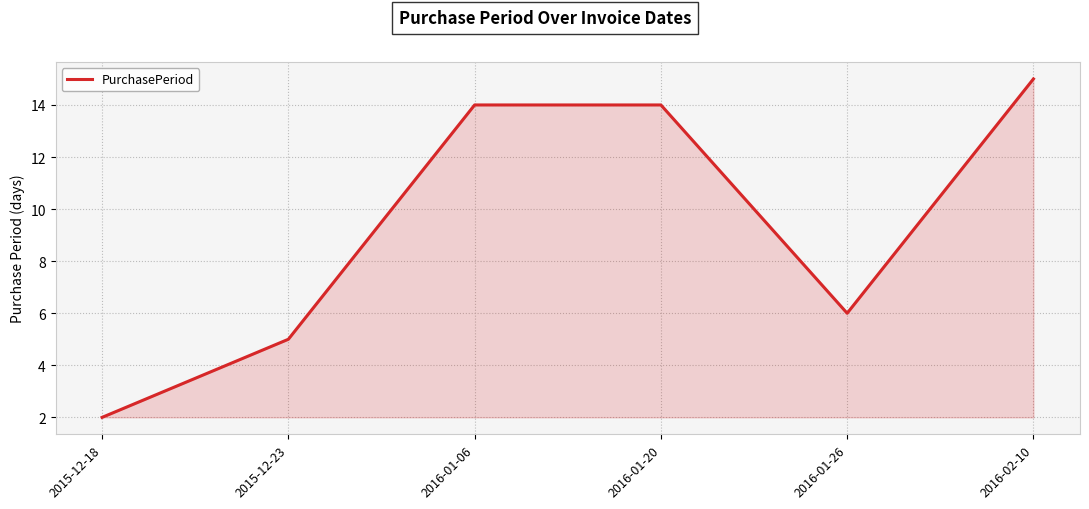

Reading left to right, list all the values displayed in this chart.

2	5	14	14	6	15